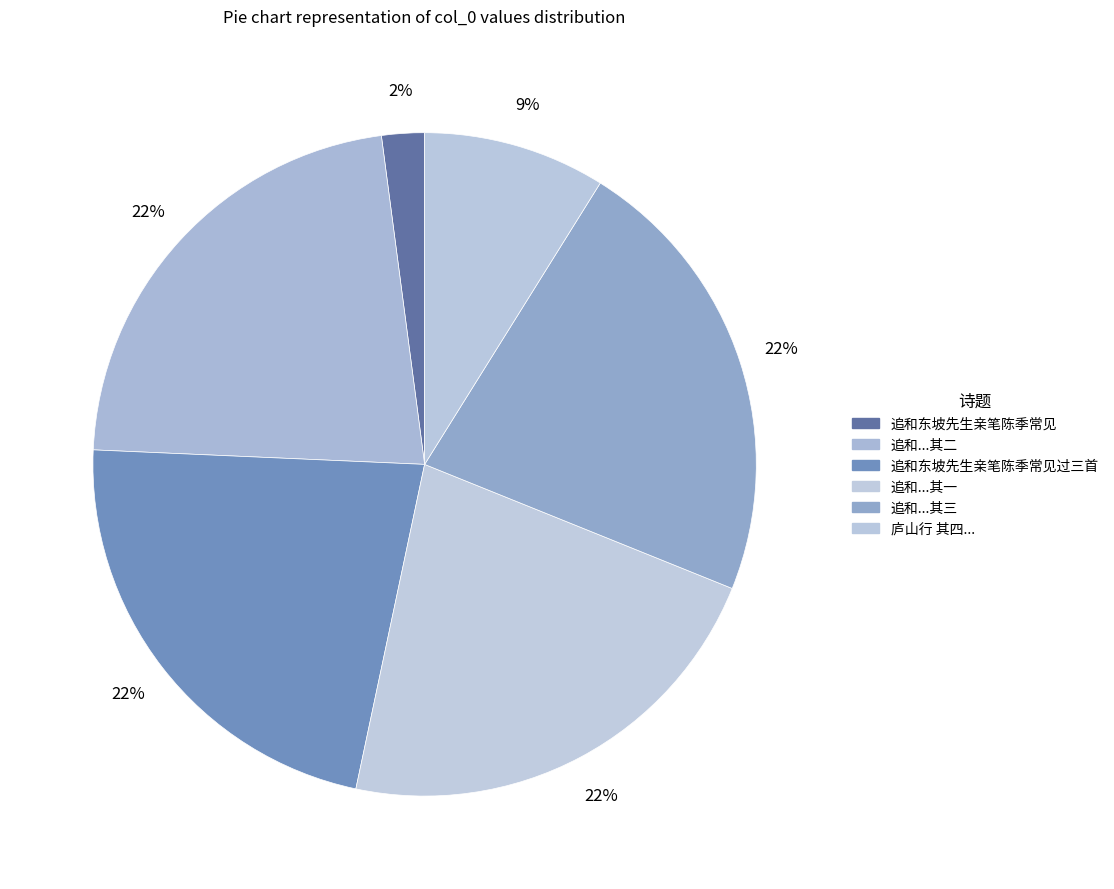

How many slices are in this pie chart?

6